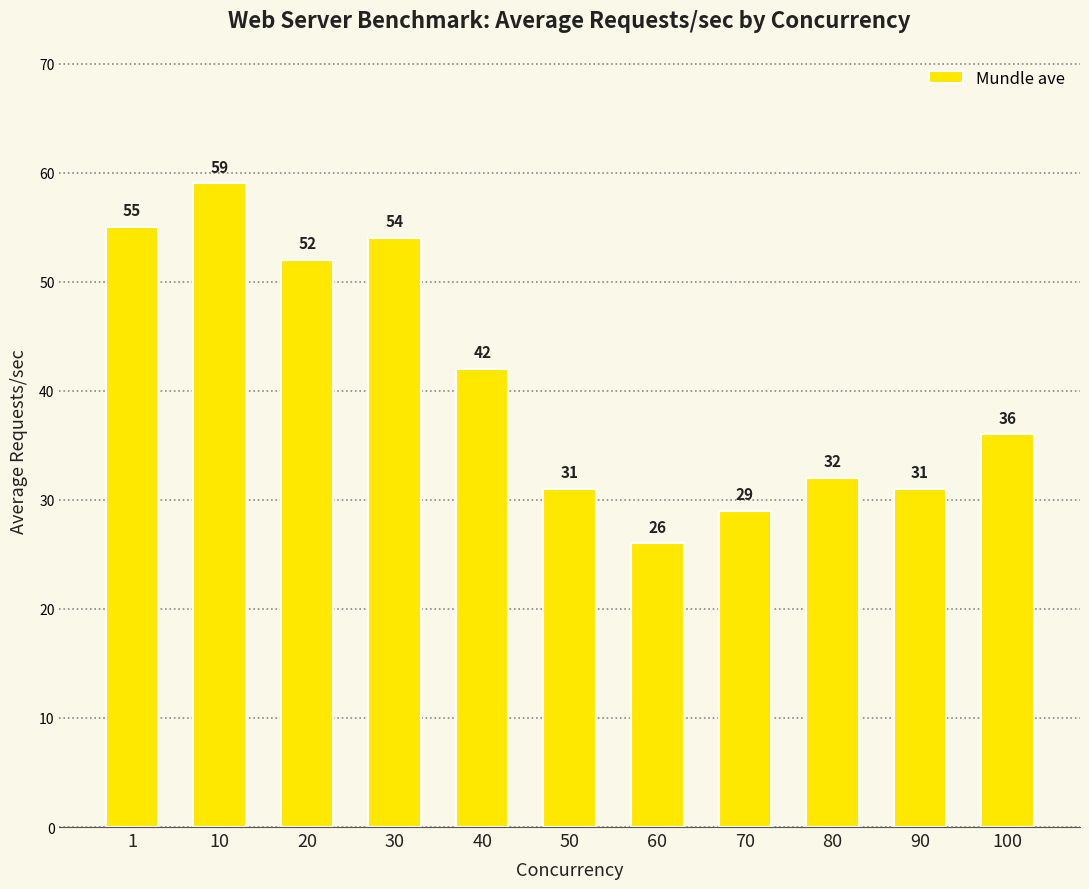

Approximately how many times larger is the value at 10 compared to 1?

1.1